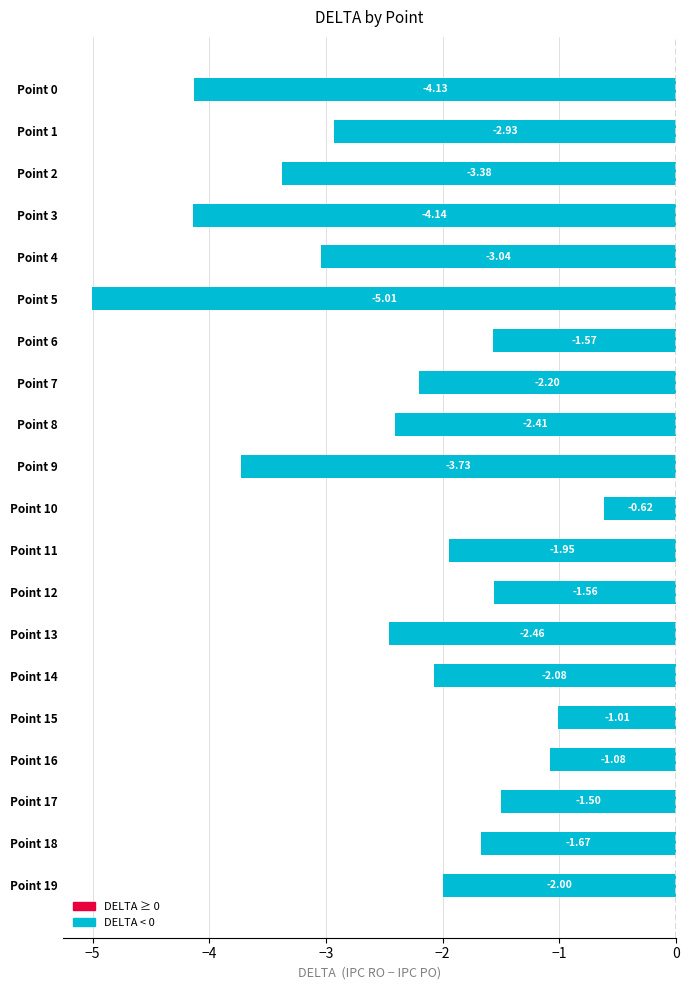

List the labels in order of value, smallest first.

Point 5, Point 3, Point 0, Point 9, Point 2, Point 4, Point 1, Point 13, Point 8, Point 7, Point 14, Point 19, Point 11, Point 18, Point 6, Point 12, Point 17, Point 16, Point 15, Point 10